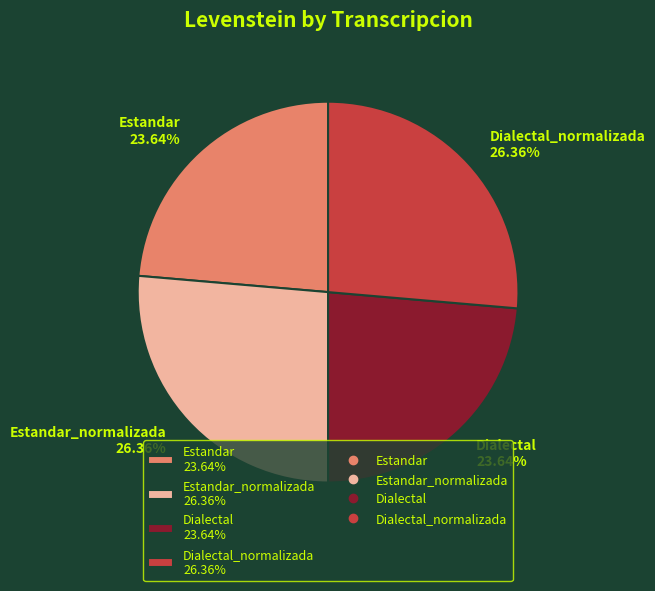

Approximately how many times larger is the value at Estandar 23.64% compared to Dialectal 23.64%?

1.0